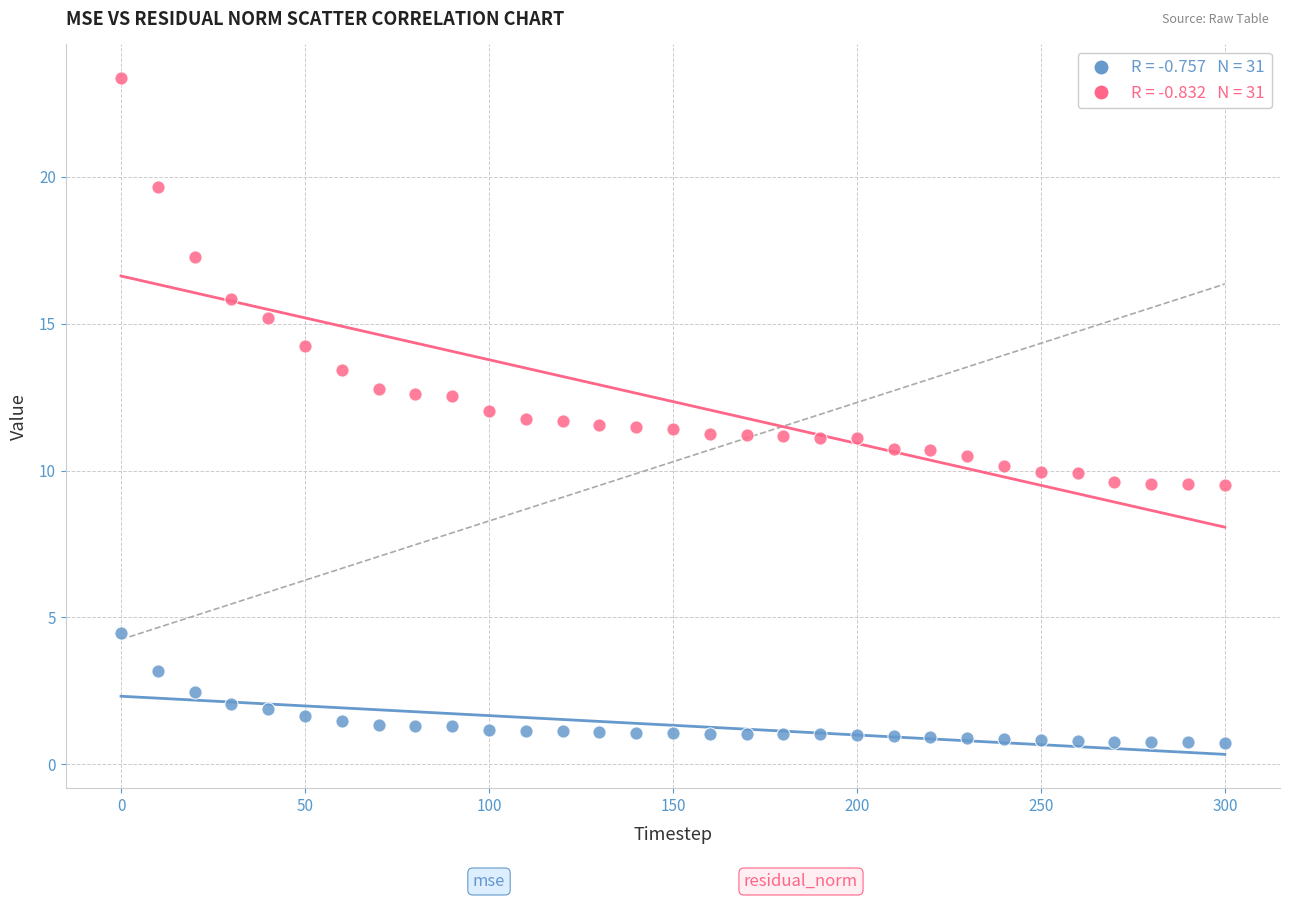

Across all data points, what is the range of X values (max minus min)?

300.0